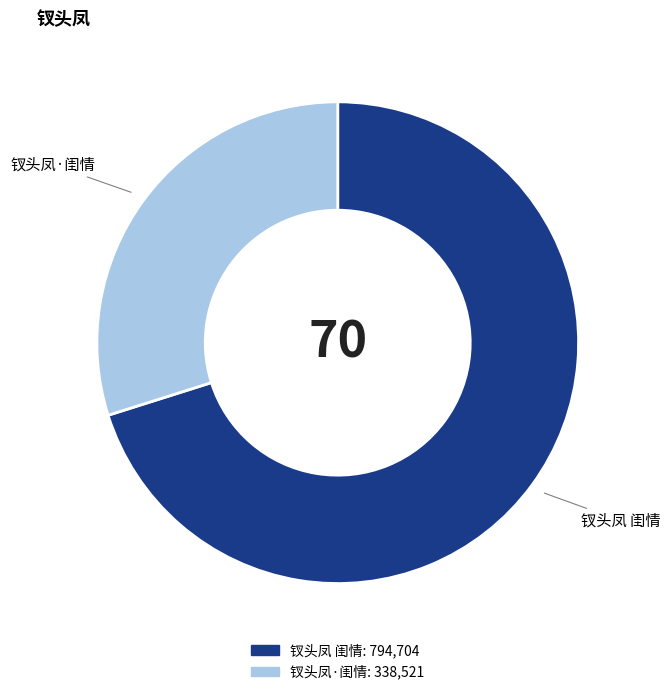

Which slice is the smallest?

钗头凤·闺情